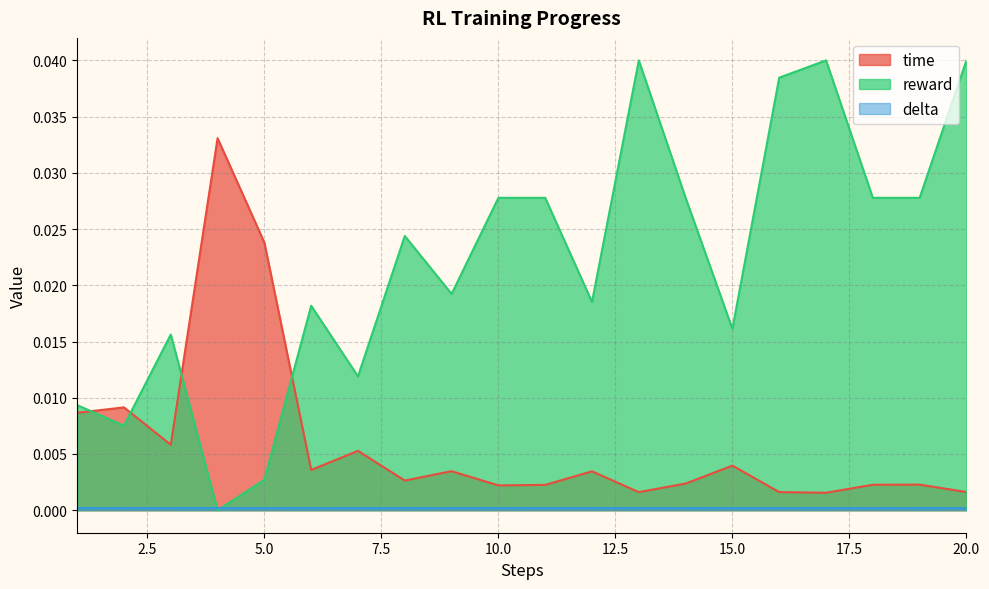

True or false: time has a value of 0.0 at 16.

False